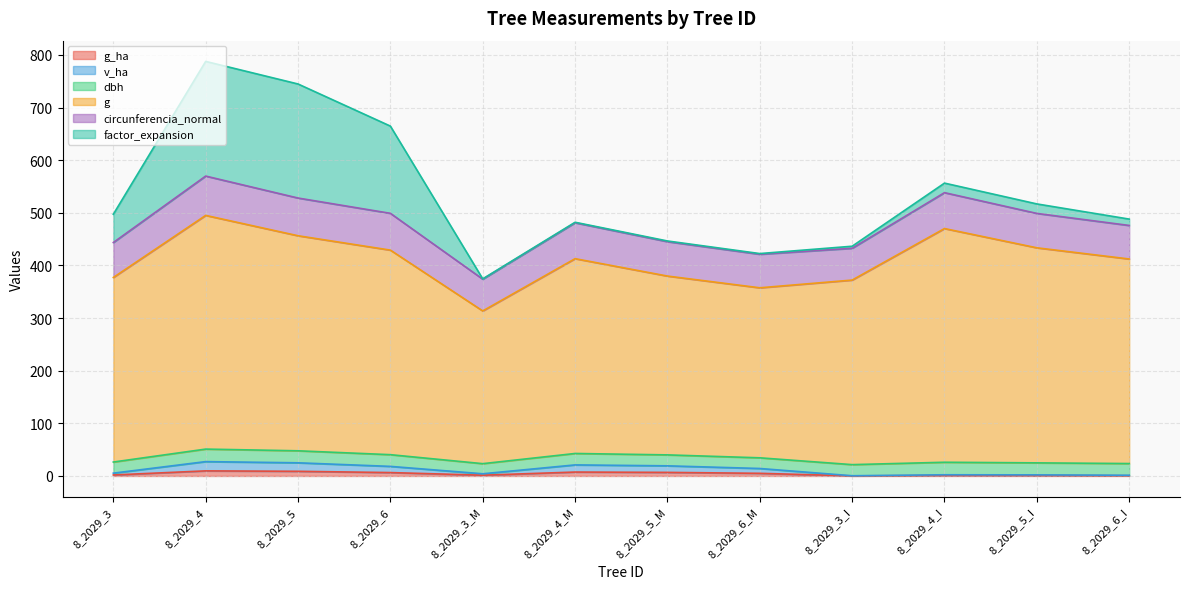

What is the sum of all v_ha values?

140.4